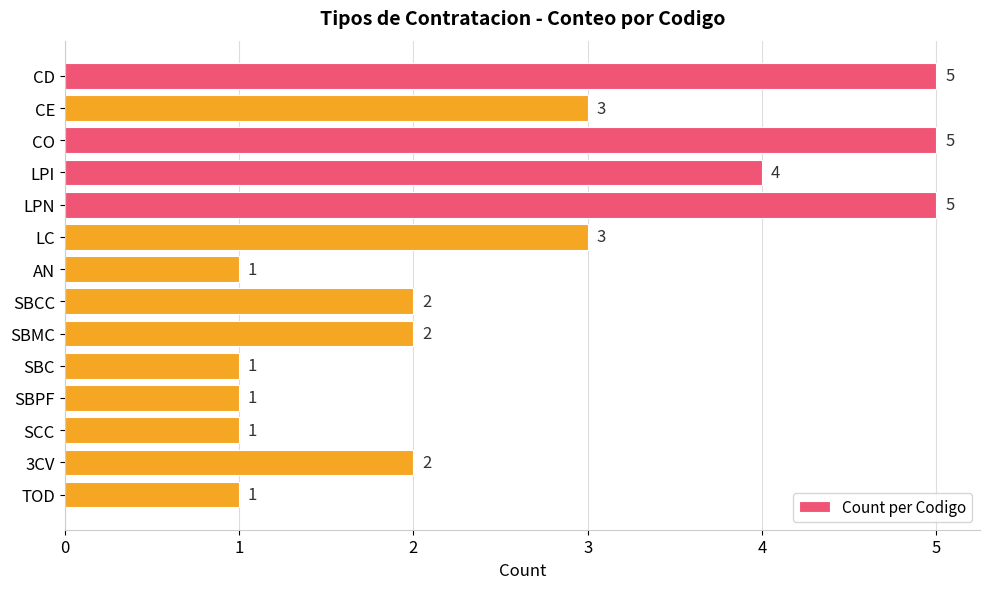

What is the label of the 6th bar from the bottom?

SBMC